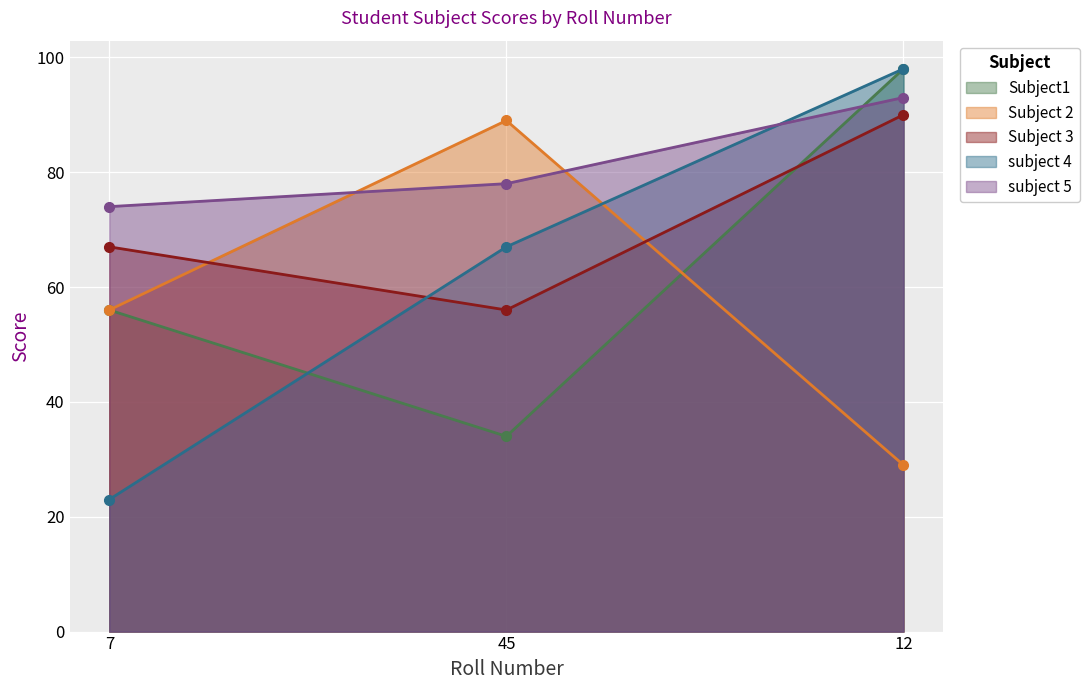

The value of Subject 3 at 45 is 56. True or false?

True